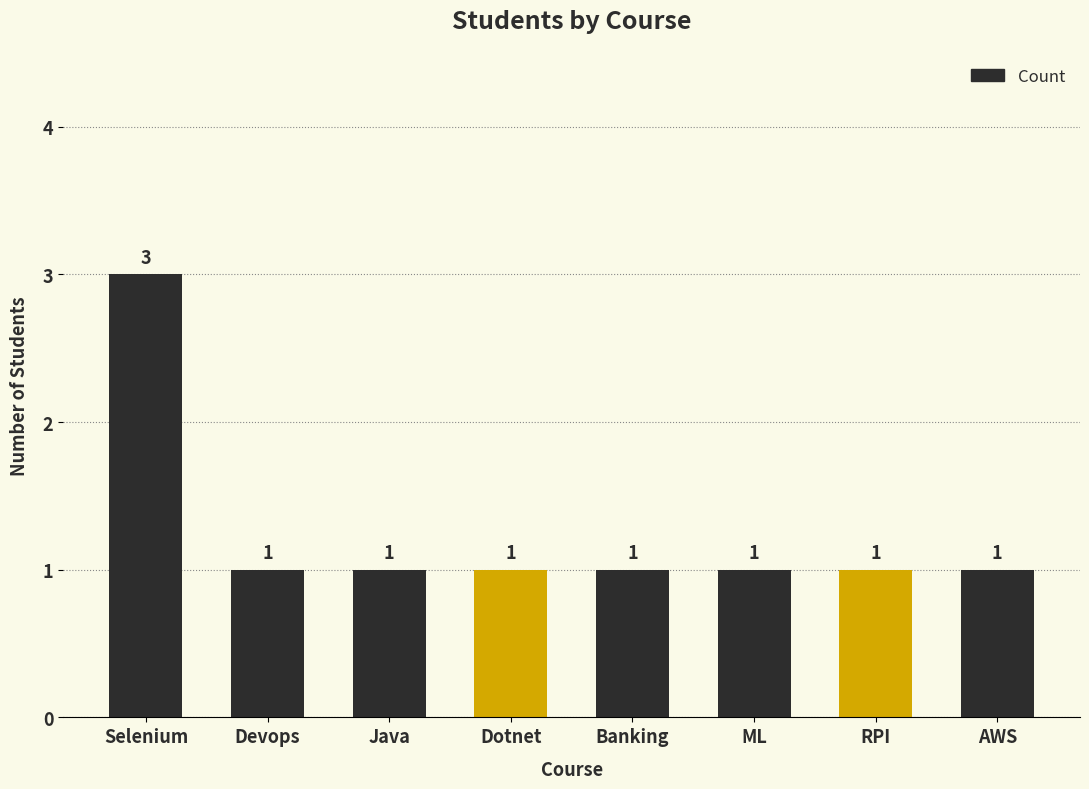

How many values are between 1 and 2?

7